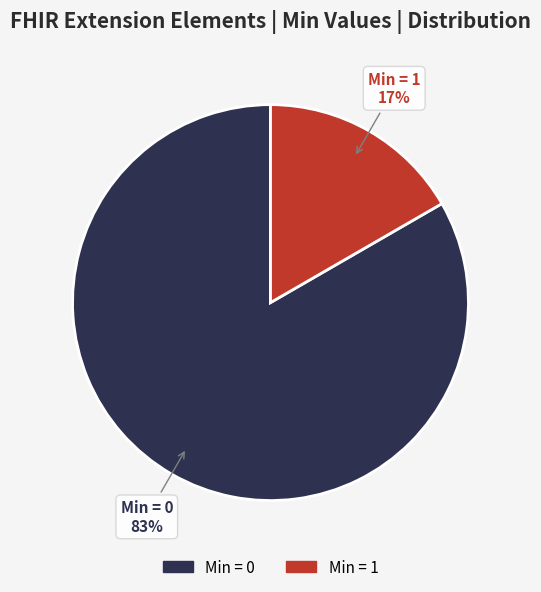

To the nearest percent, what is the average slice percentage?

50%